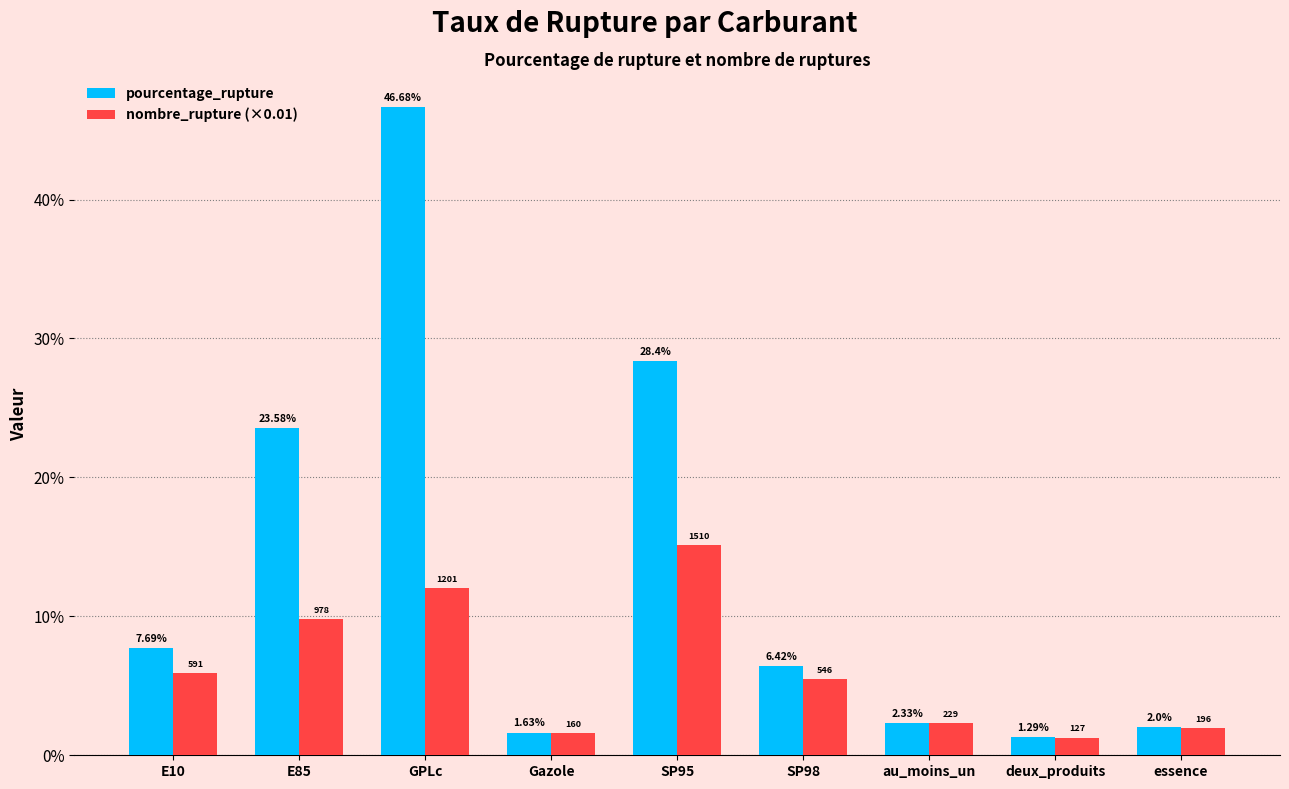

What is the total value across all series at SP98?

11.9